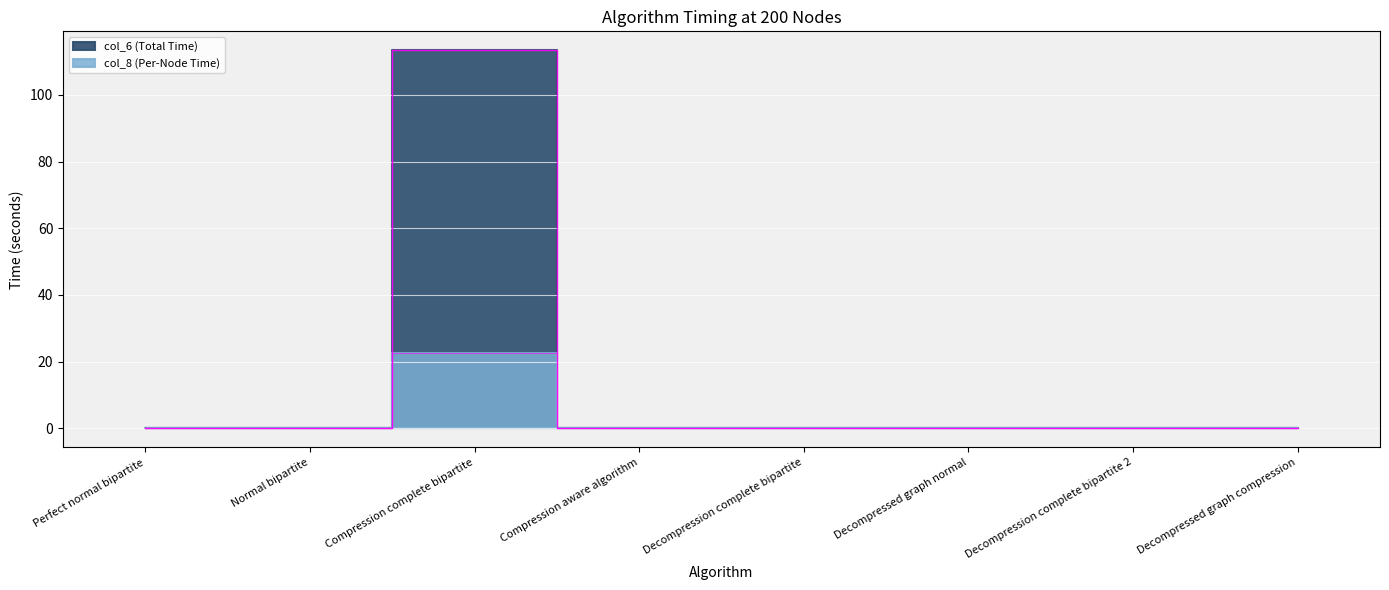

Rank the series at Decompressed graph normal from highest to lowest value.

col_6 (Total Time), col_8 (Per-Node Time)